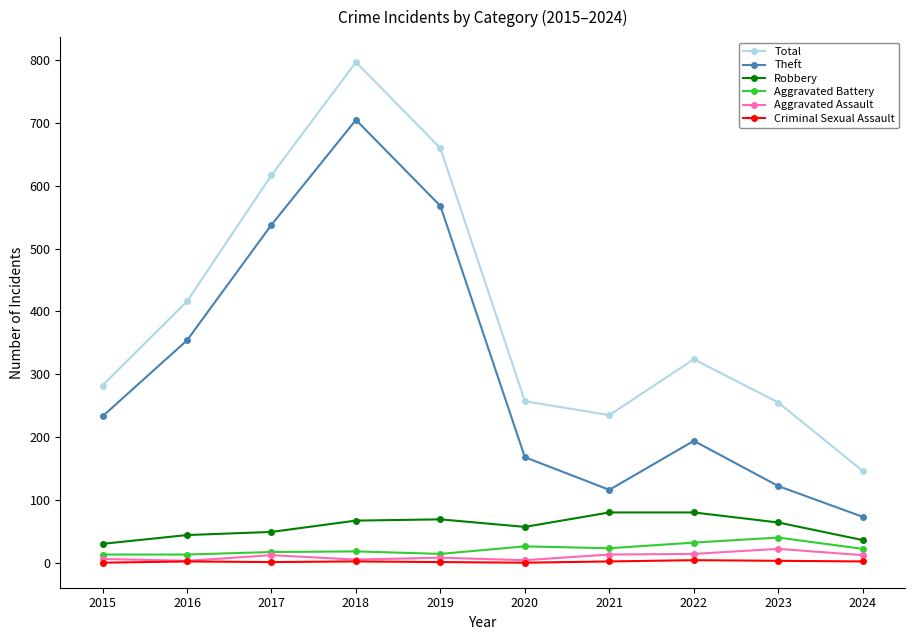

At which label does Total reach its peak?

2018